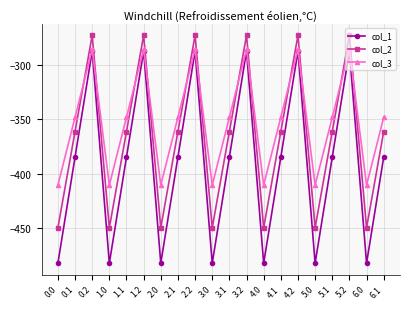

What is the total value across all series at 4.0?

-1341.8